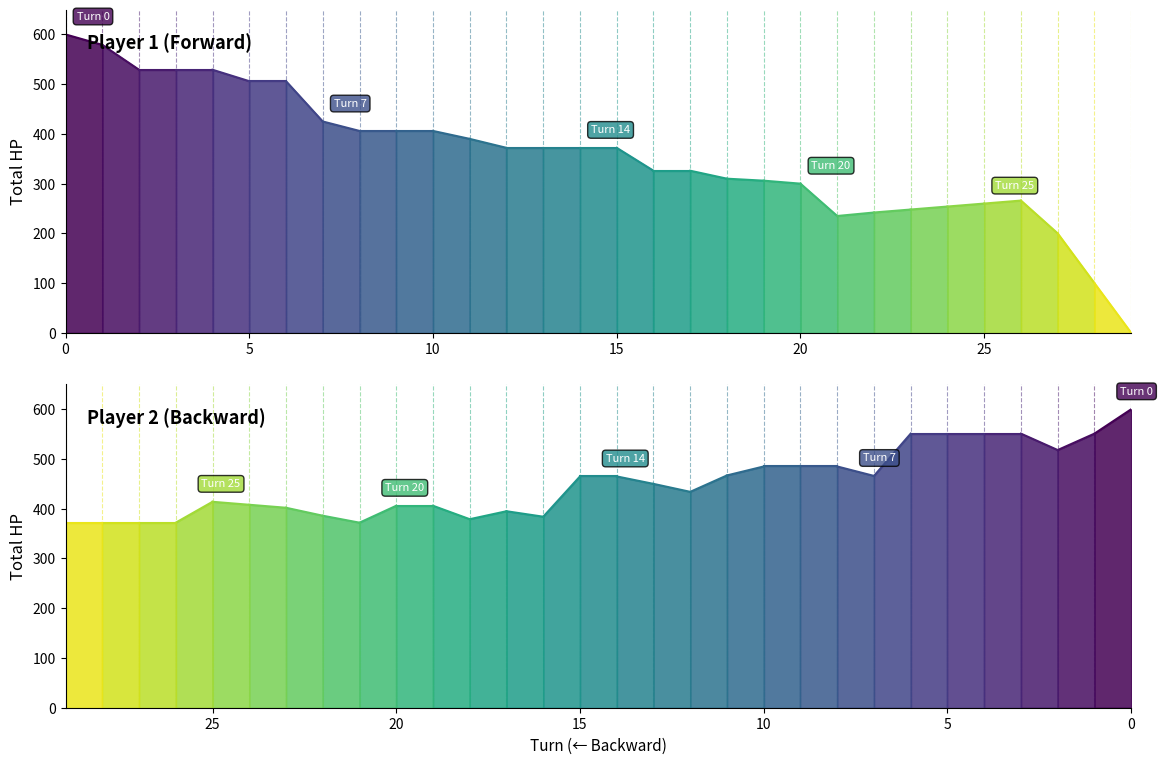

List the series in order of their overall mean, highest first.

player2_total_hpPercent, player1_total_hpPercent